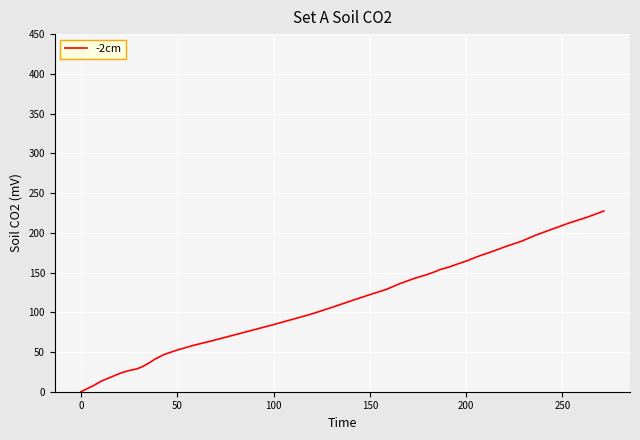

What is the greatest value displayed?

227.4